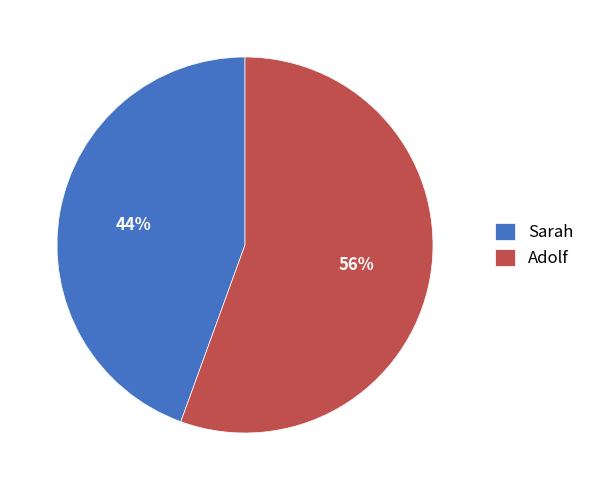

What percentage is the Adolf slice, to the nearest percent?

56%